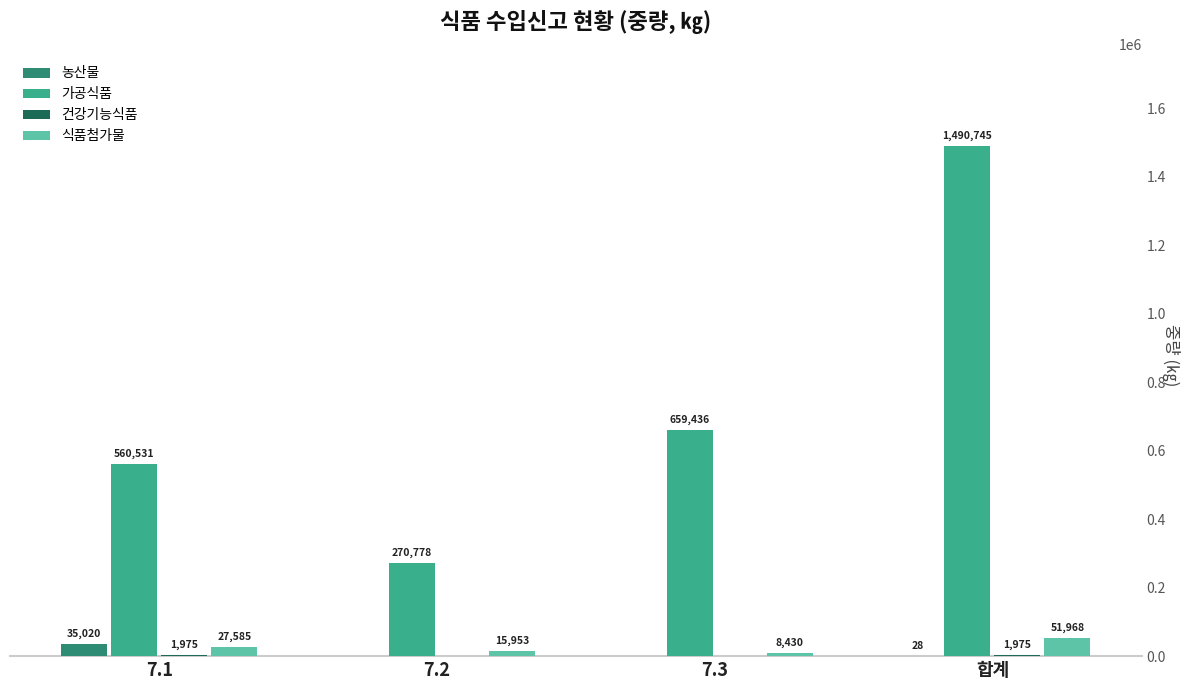

Read the 농산물 value at 합계, to the nearest 10.

30